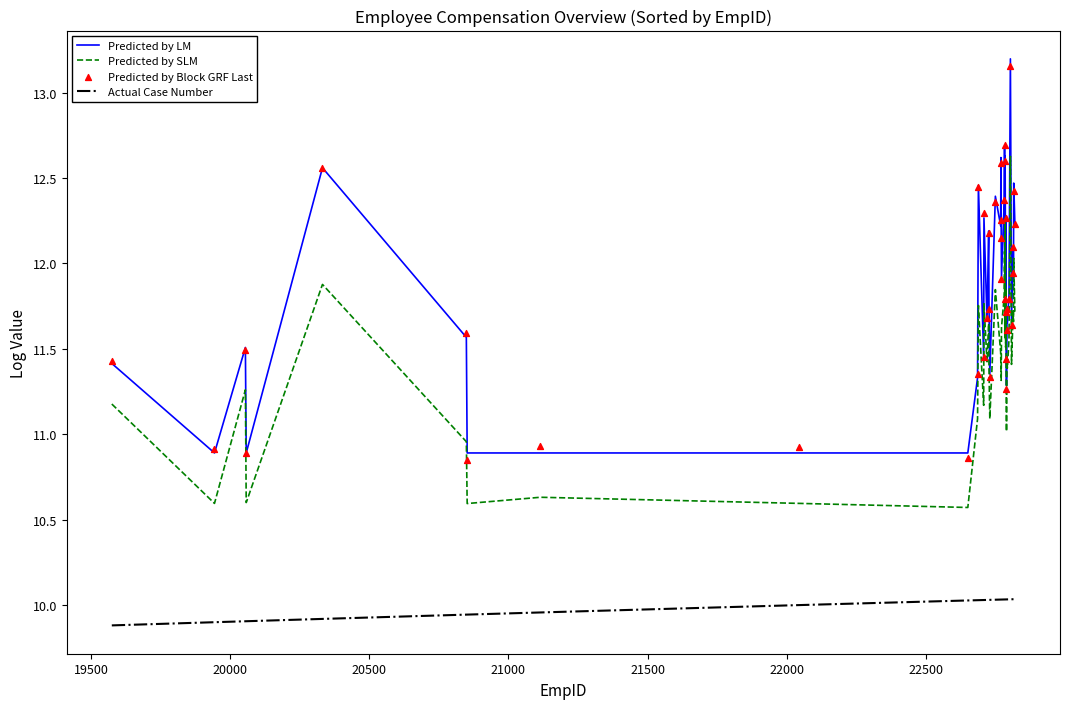

At which category is the sum across all series the highest?

34